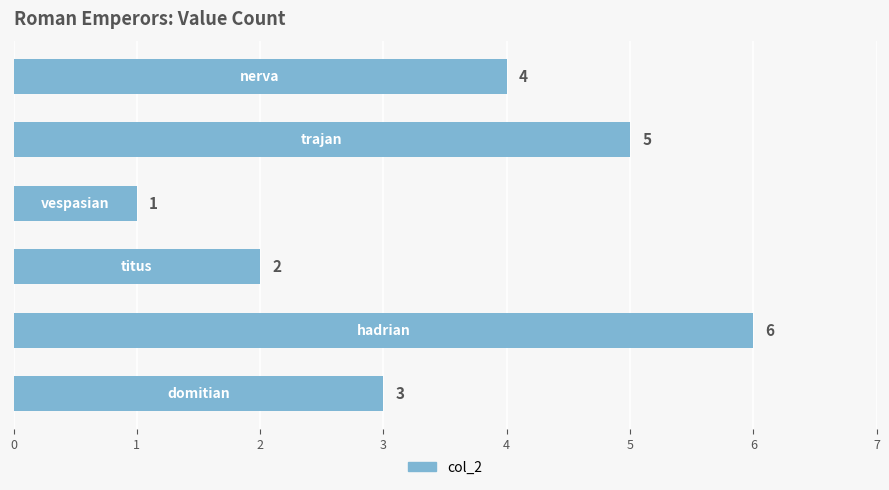

Reading top to bottom, list all the values displayed in this chart.

4	5	1	2	6	3